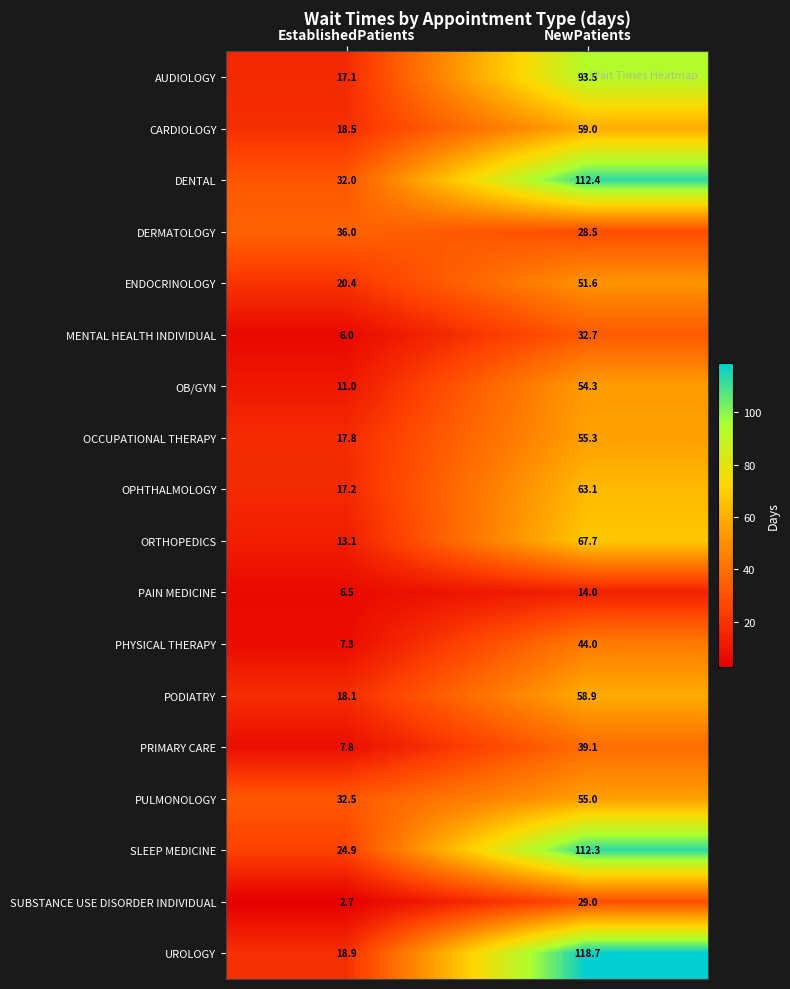

Which category has the highest value in the OPHTHALMOLOGY series?

NewPatients